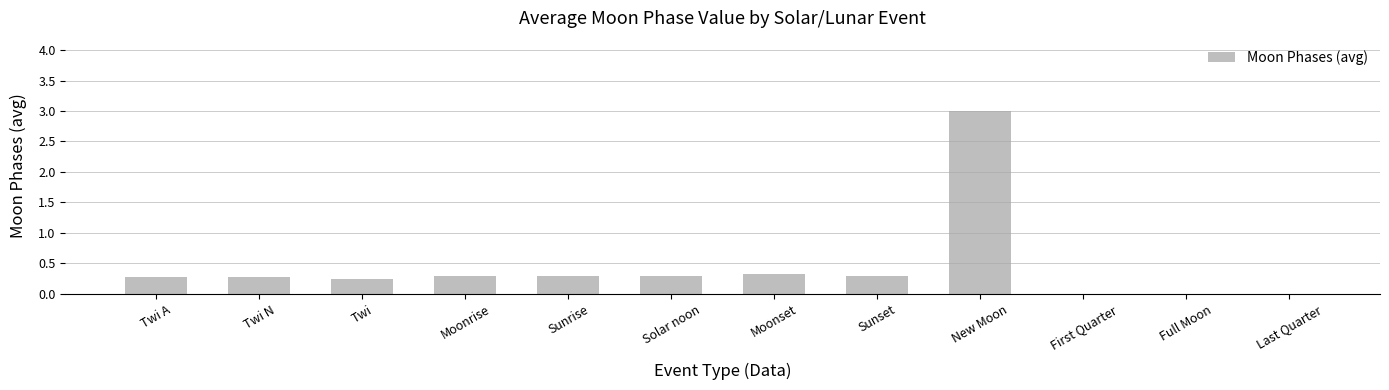

What is the maximum value shown in the chart?

3.0